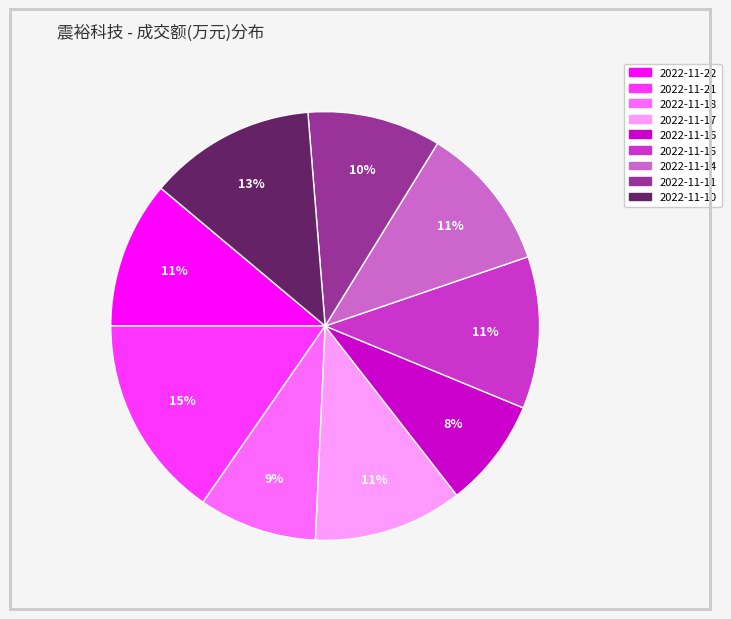

To the nearest percent, what percentage of the pie is 2022-11-11?

10%